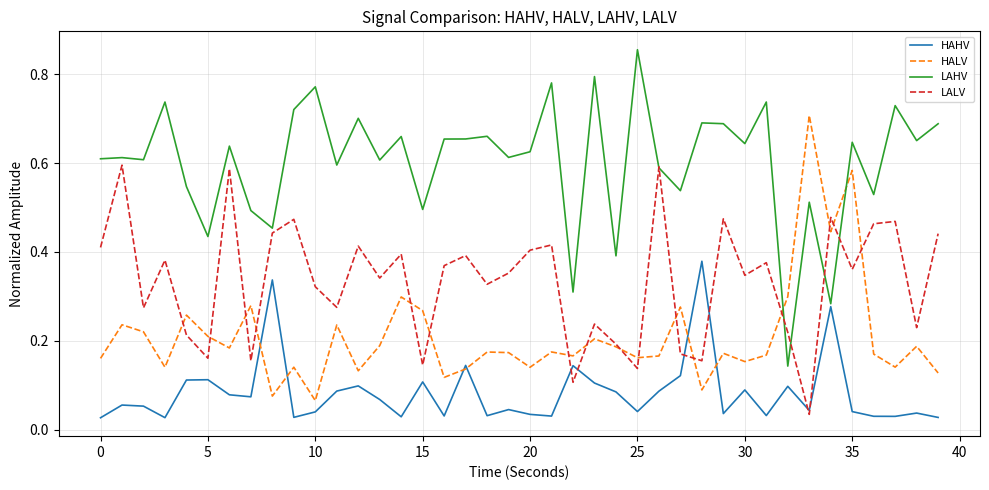

After their last crossing, which series has the higher values: LALV or LAHV?

LAHV